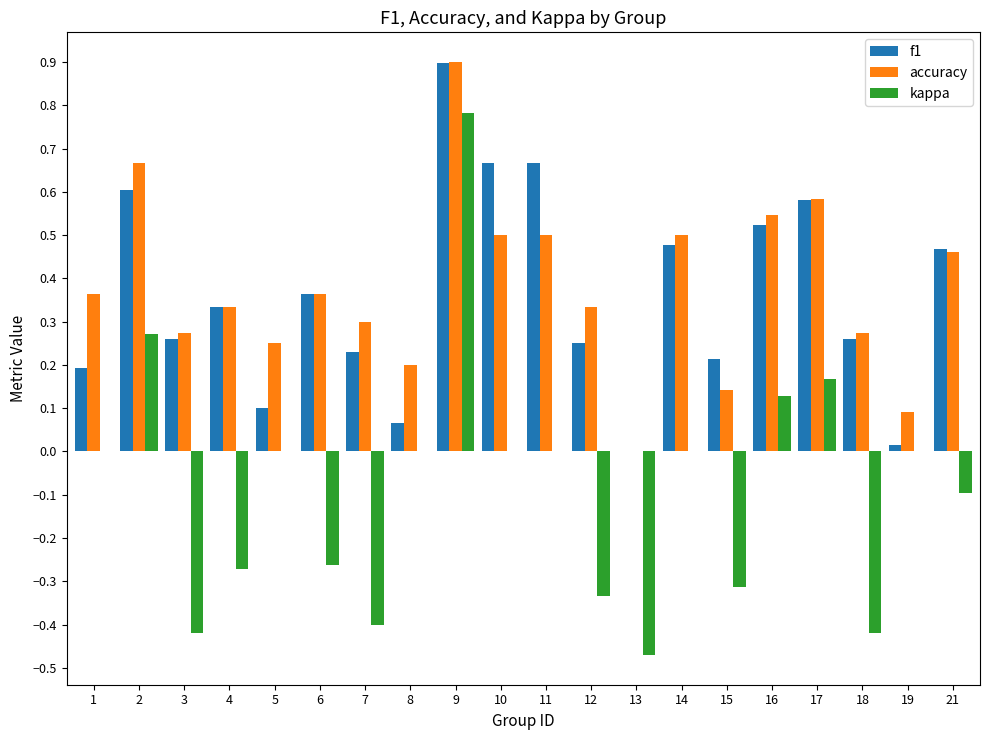

What is the total value across all series at 10?

1.2